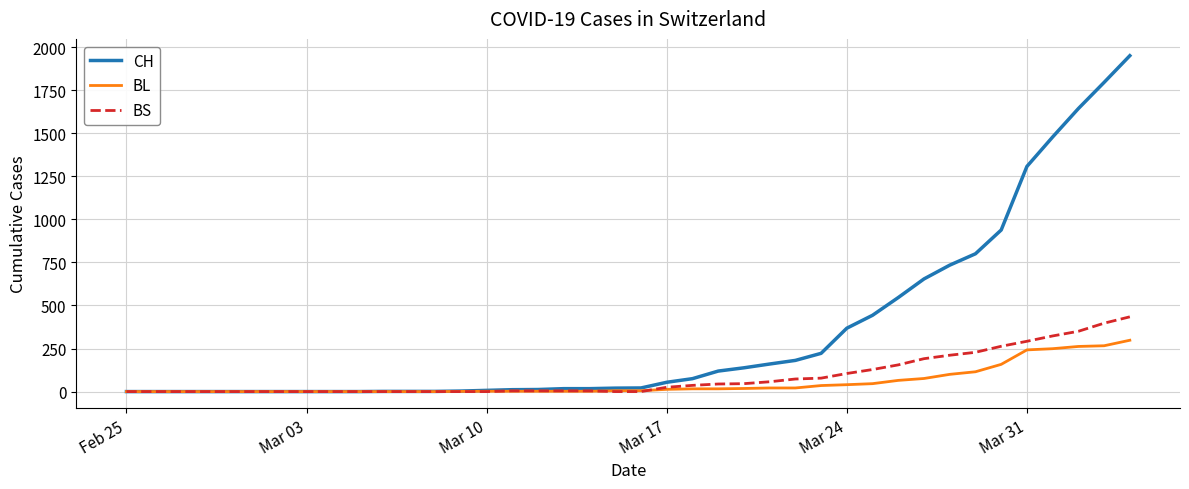

What is the difference between the maximum and minimum values in the BL series?

298